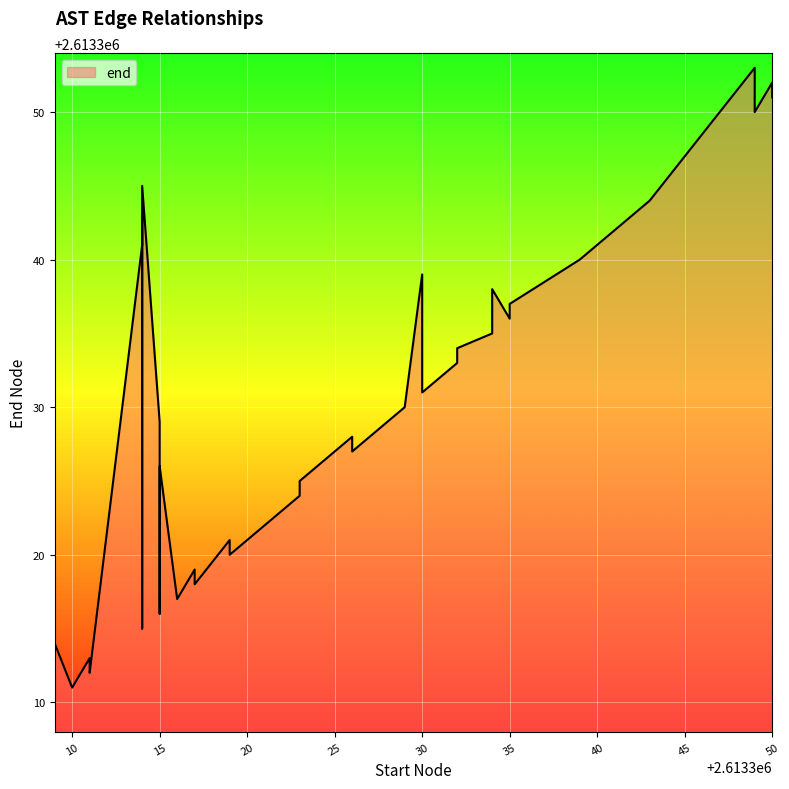

What is the difference between the maximum and minimum values?

43